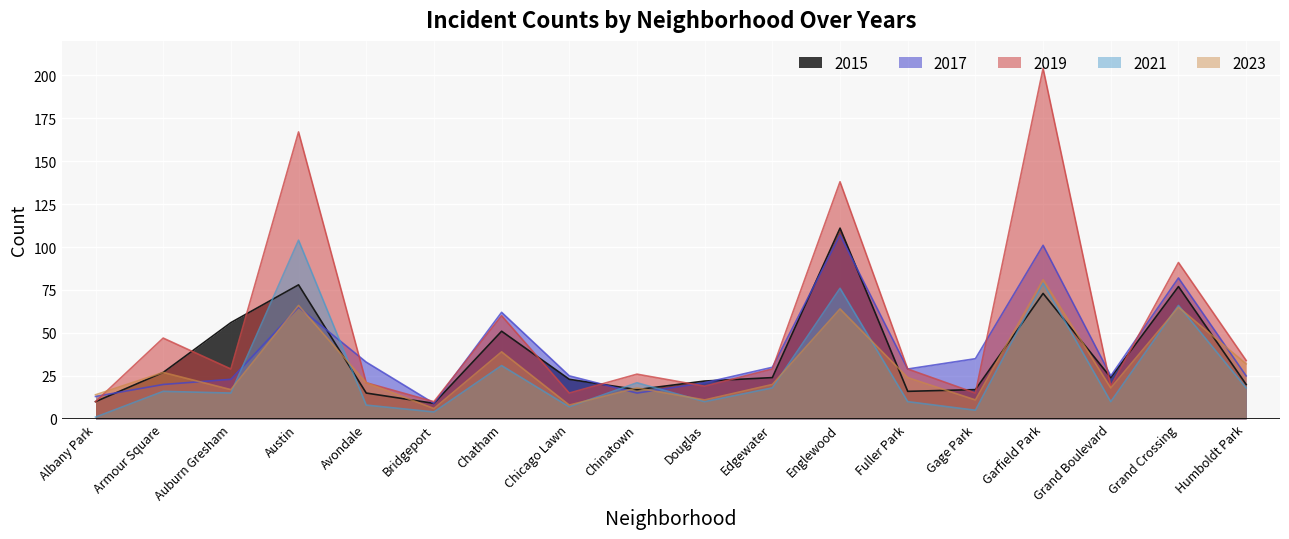

What is the greatest value displayed?

204